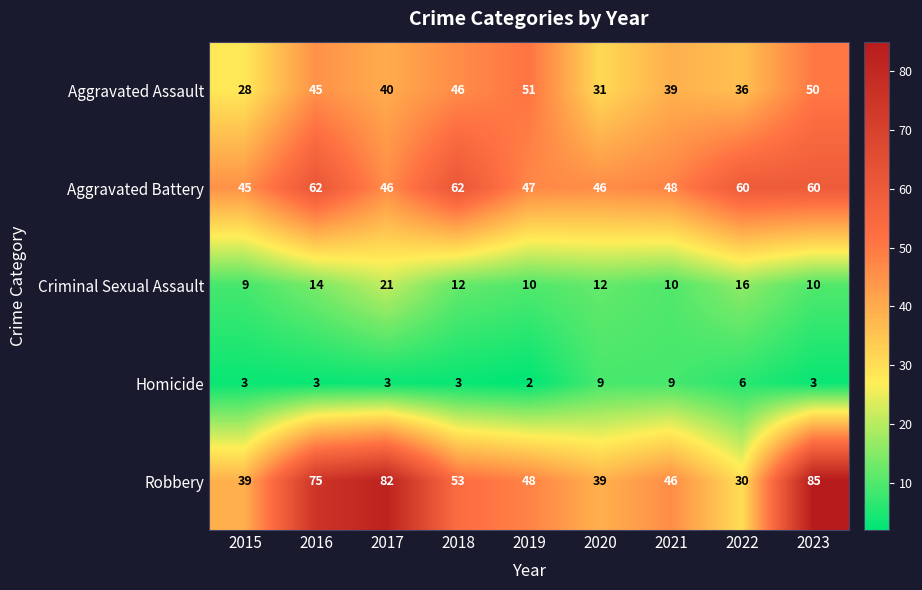

Count the number of data series in this chart.

5